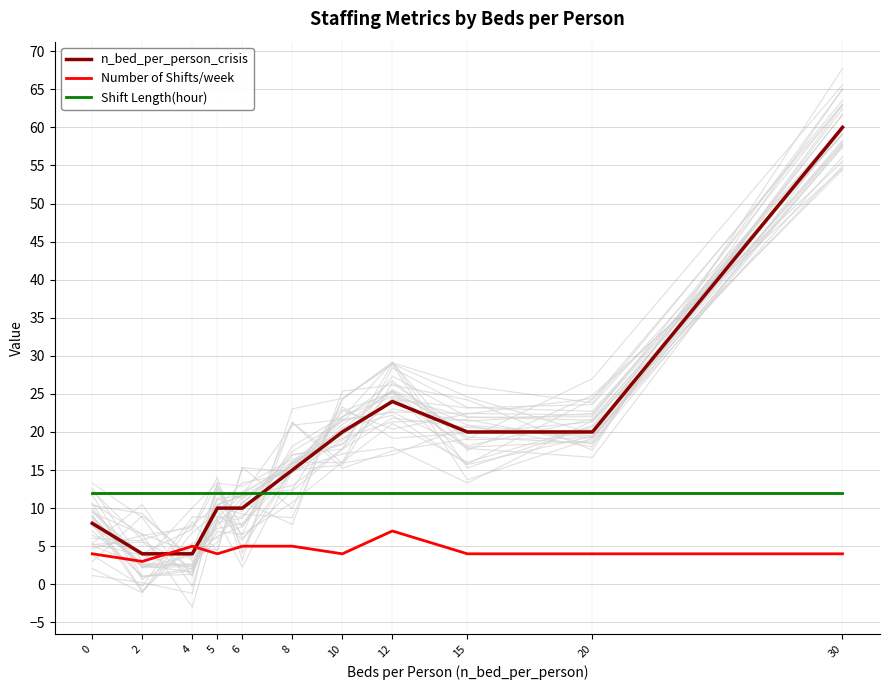

True or false: Number of Shifts/week and Shift Length(hour) cross at least once.

False